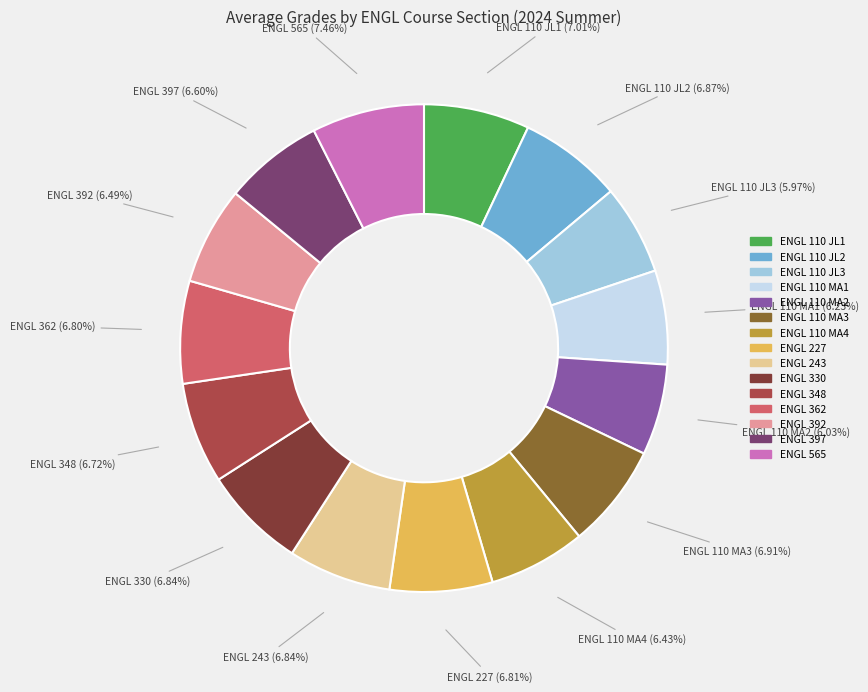

Is there a majority slice in this chart?

No